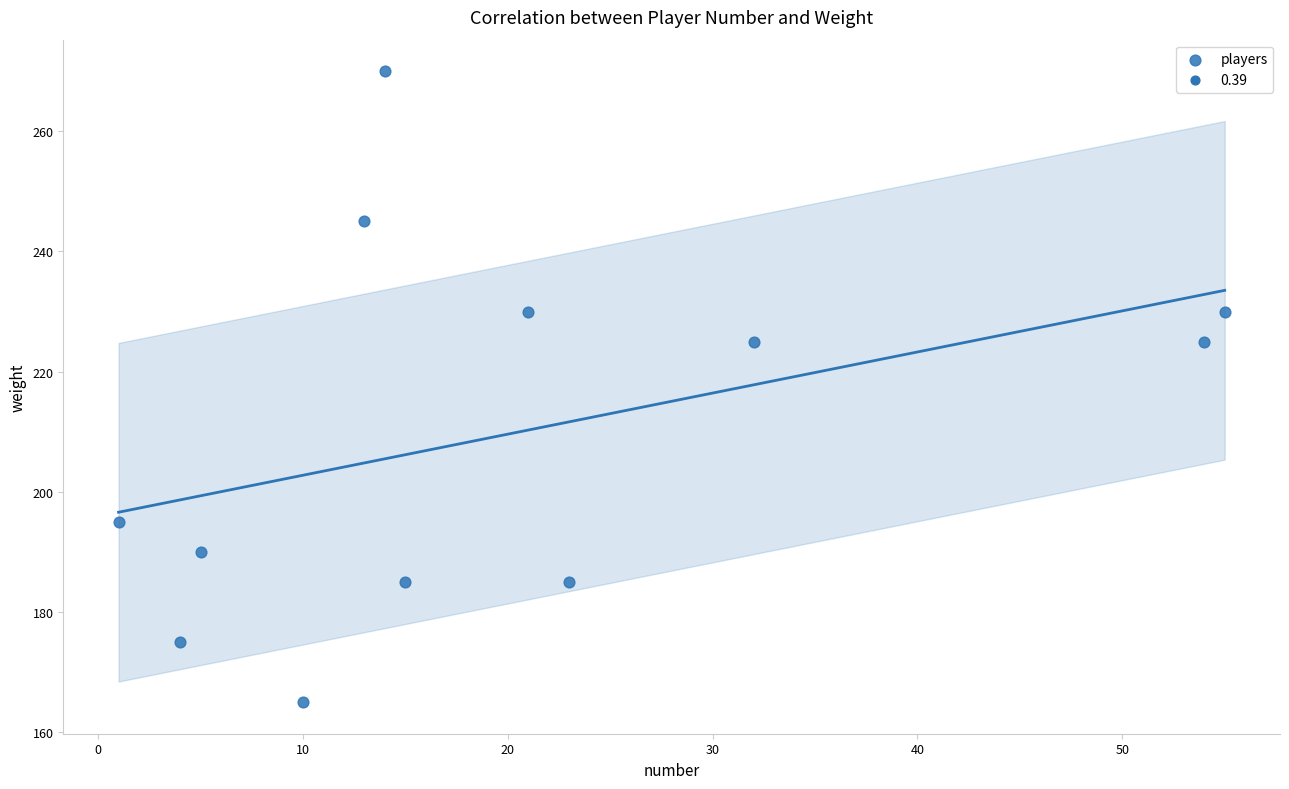

What is the range of X values (max minus min)?

54